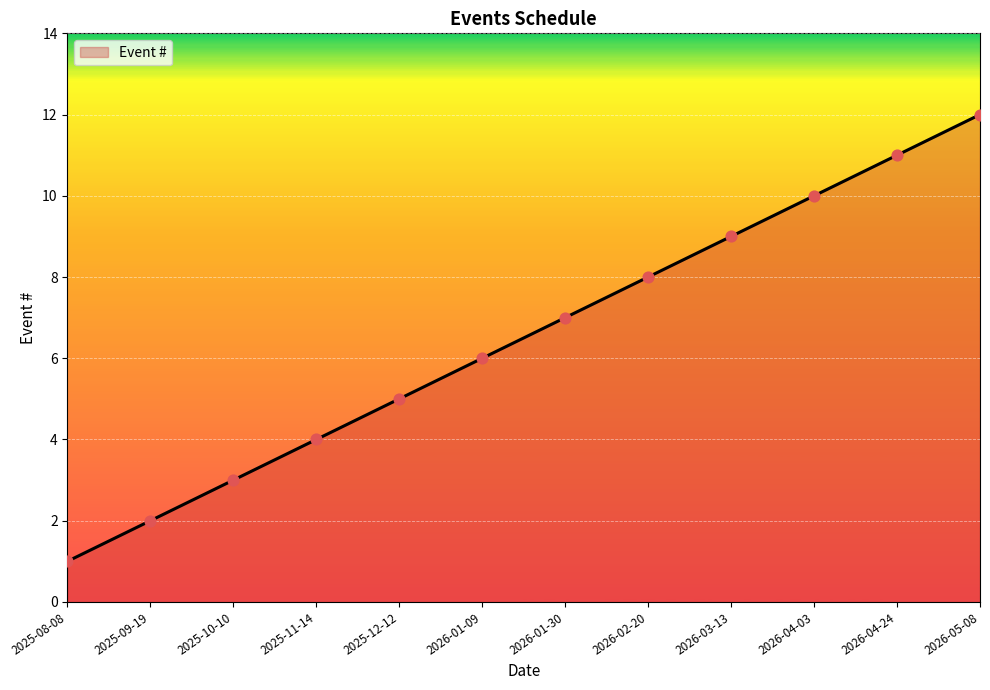

What is the change in value from 2026-01-30 to 2026-04-24?

+4